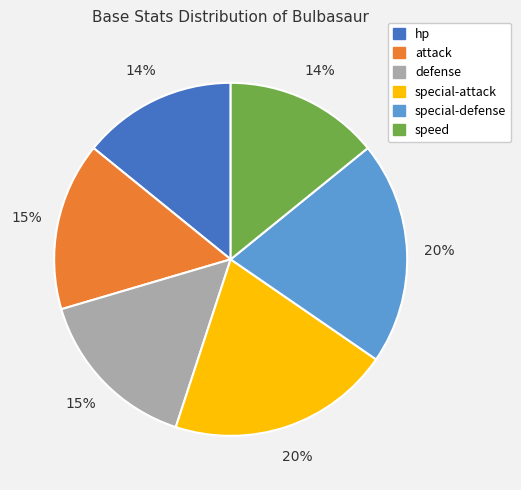

Which has a higher value, defense or hp?

defense